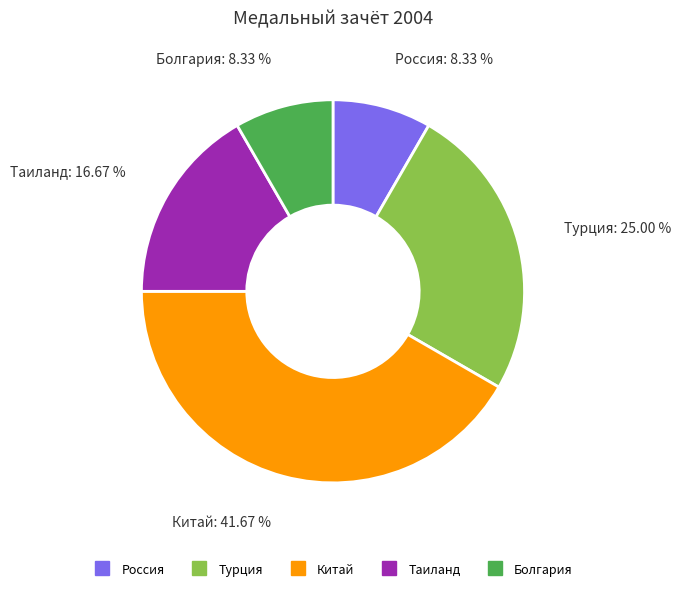

Is there any slice that represents more than half of the pie?

No